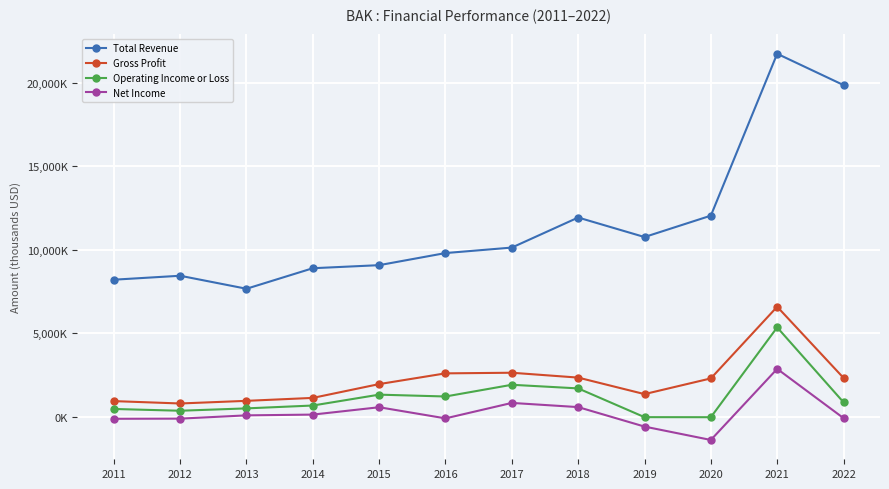

Does the chart have visible grid lines?

Yes